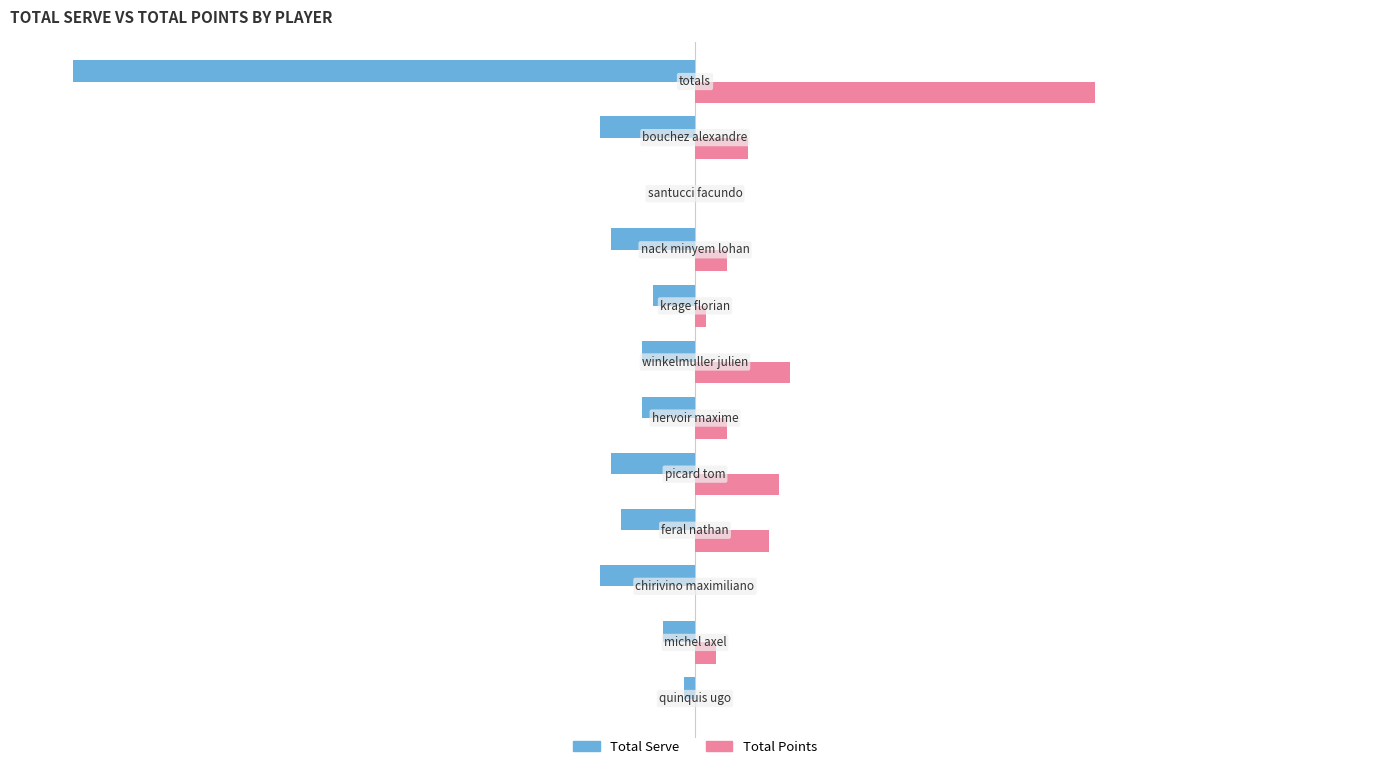

What are all the series names shown in the legend?

Total Serve, Total Points